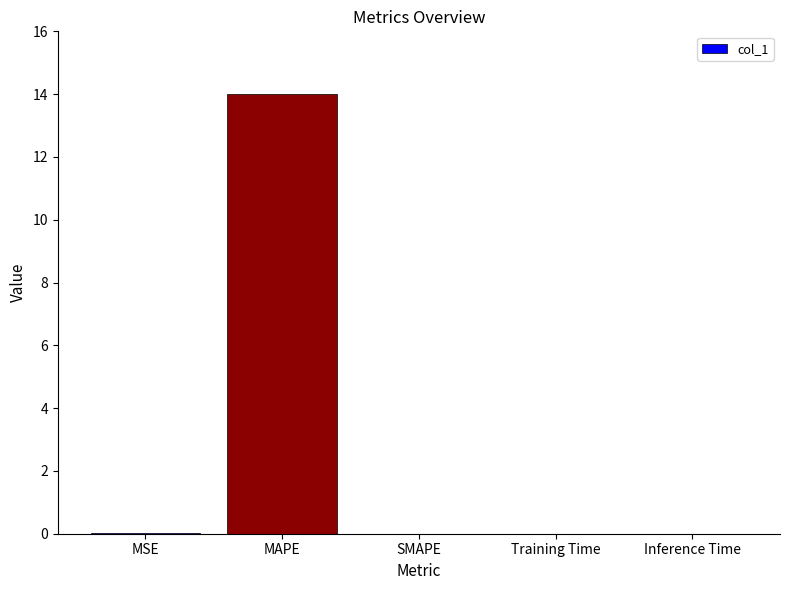

Count the number of categories in the chart.

5